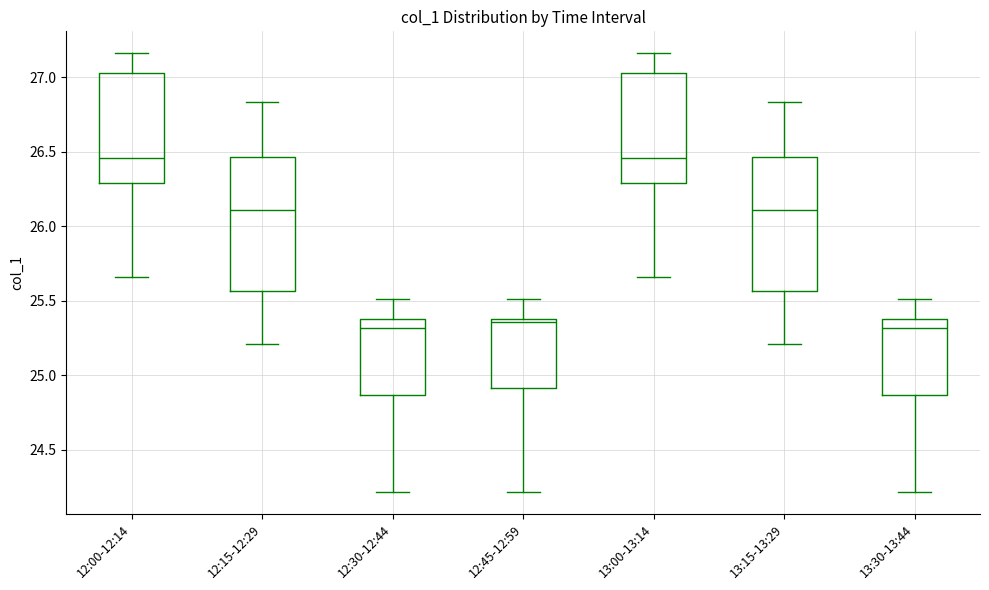

Reading left to right, read every box against the y-axis: the position of its median line, the range the box covers, and the ends of its whiskers. The values are not printed on the chart, so give them approximately, as read against the axis.

12:00-12:14: median 26.45, box 26.30 to 27.05, whiskers 25.65 to 27.15
12:15-12:29: median 26.10, box 25.55 to 26.45, whiskers 25.20 to 26.85
12:30-12:44: median 25.30, box 24.85 to 25.40, whiskers 24.20 to 25.50
12:45-12:59: median 25.35, box 24.90 to 25.40, whiskers 24.20 to 25.50
13:00-13:14: median 26.45, box 26.30 to 27.05, whiskers 25.65 to 27.15
13:15-13:29: median 26.10, box 25.55 to 26.45, whiskers 25.20 to 26.85
13:30-13:44: median 25.30, box 24.85 to 25.40, whiskers 24.20 to 25.50